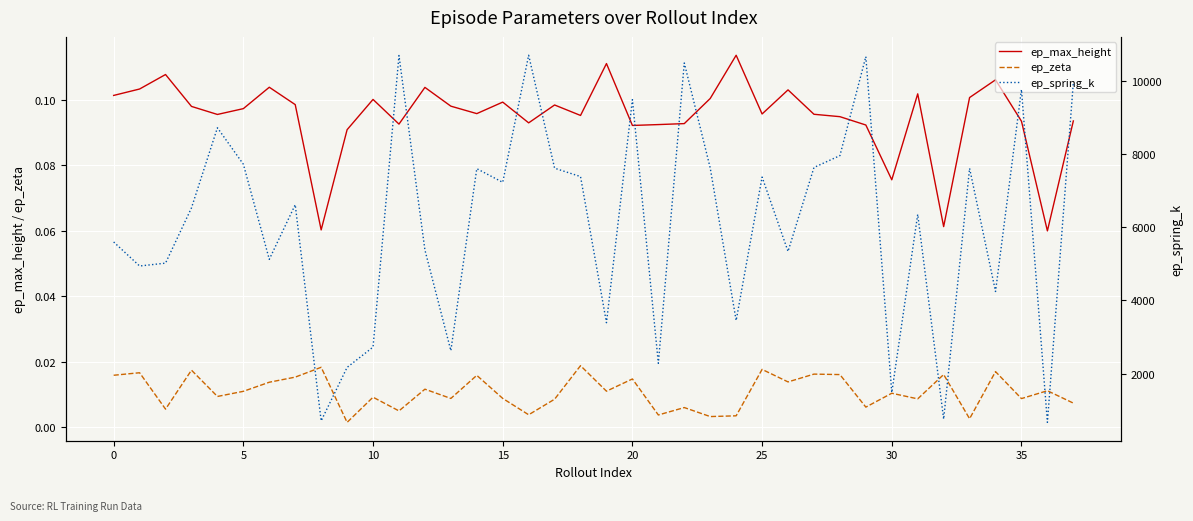

True or false: ep_max_height and ep_zeta cross at least once.

False